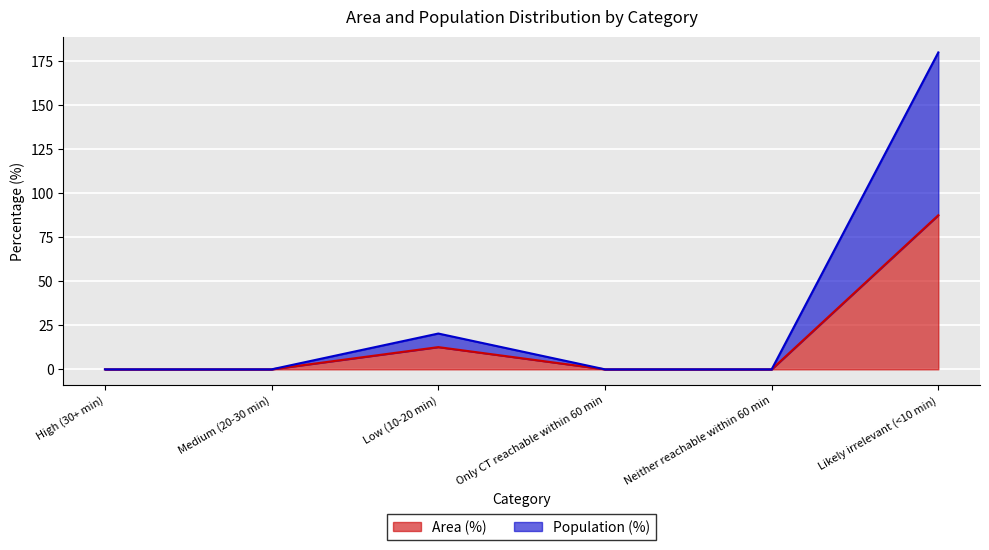

List the series in order of their overall mean, lowest first.

Area (%), Population (%)